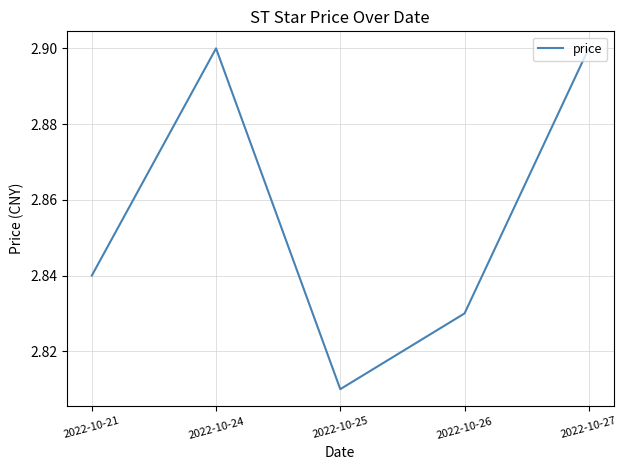

How many values are between 2 and 3?

5